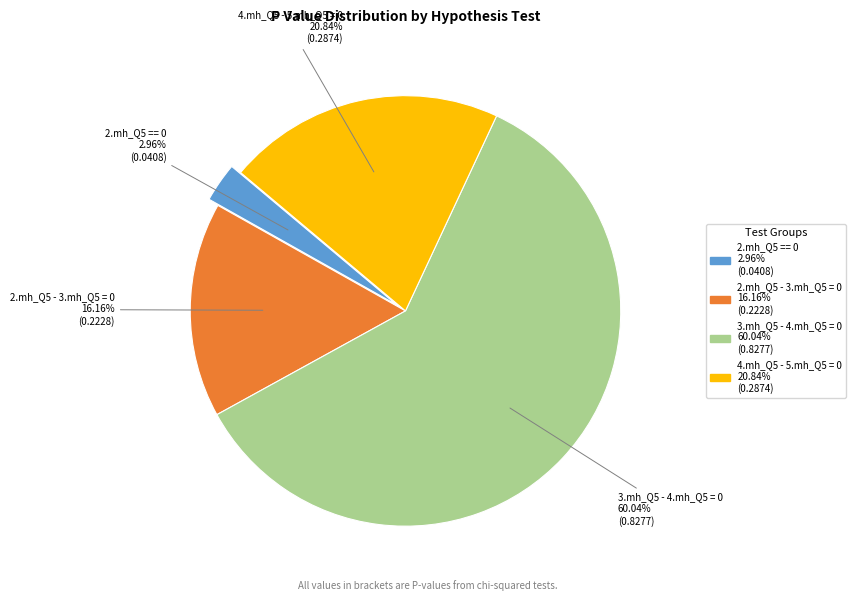

To the nearest percent, what portion does 2.mh_Q5 - 3.mh_Q5 = 0 represent?

16%